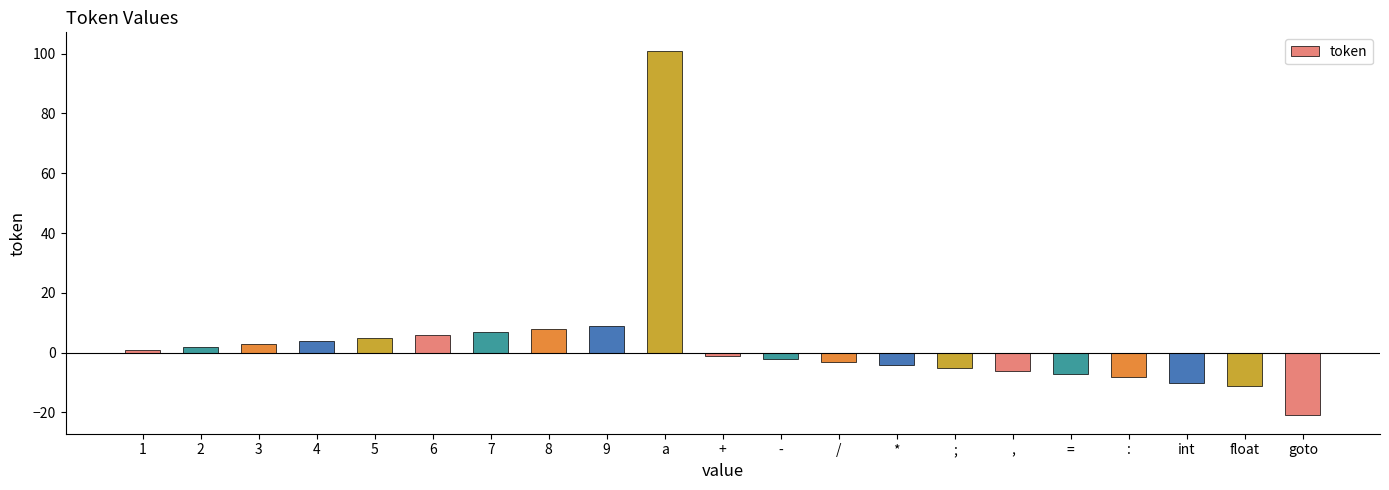

What is the maximum value shown in the chart?

101